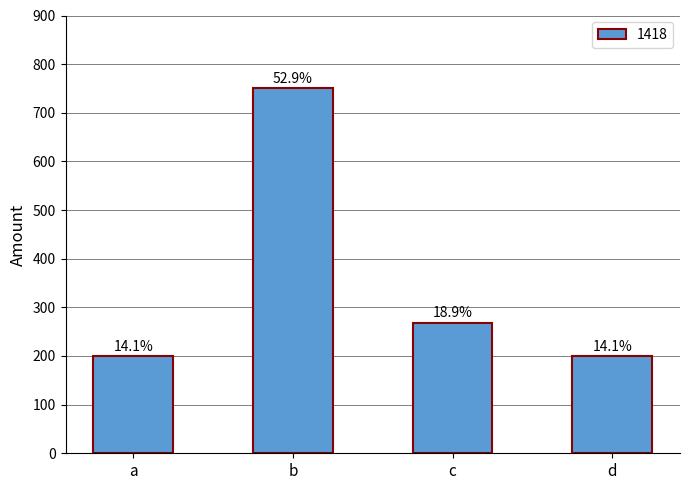

Which has a higher value, c or b?

b